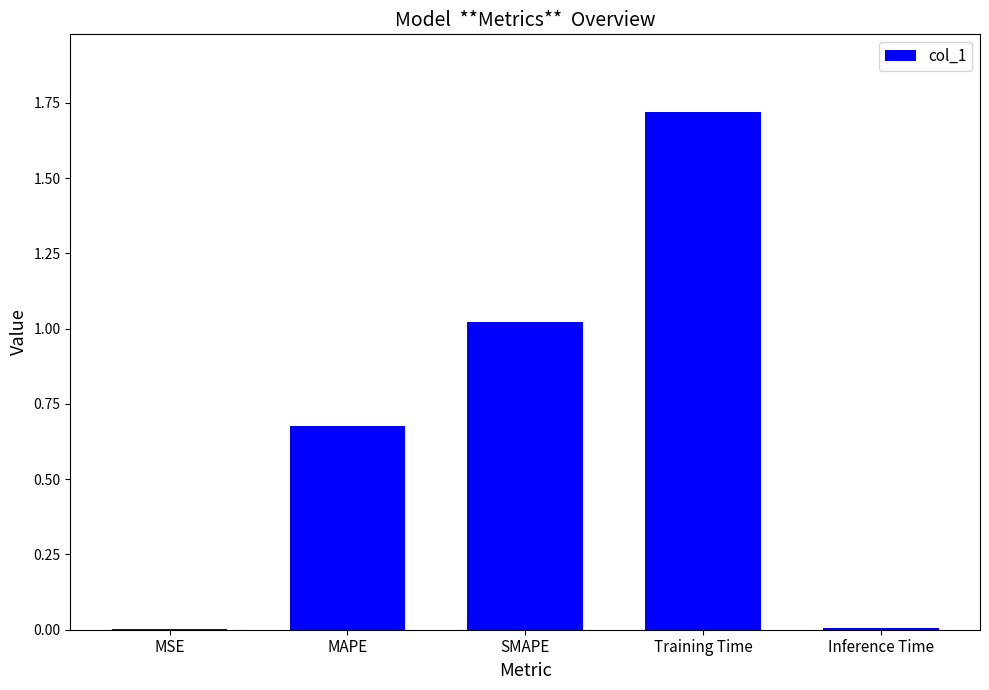

Are the bars horizontal?

No